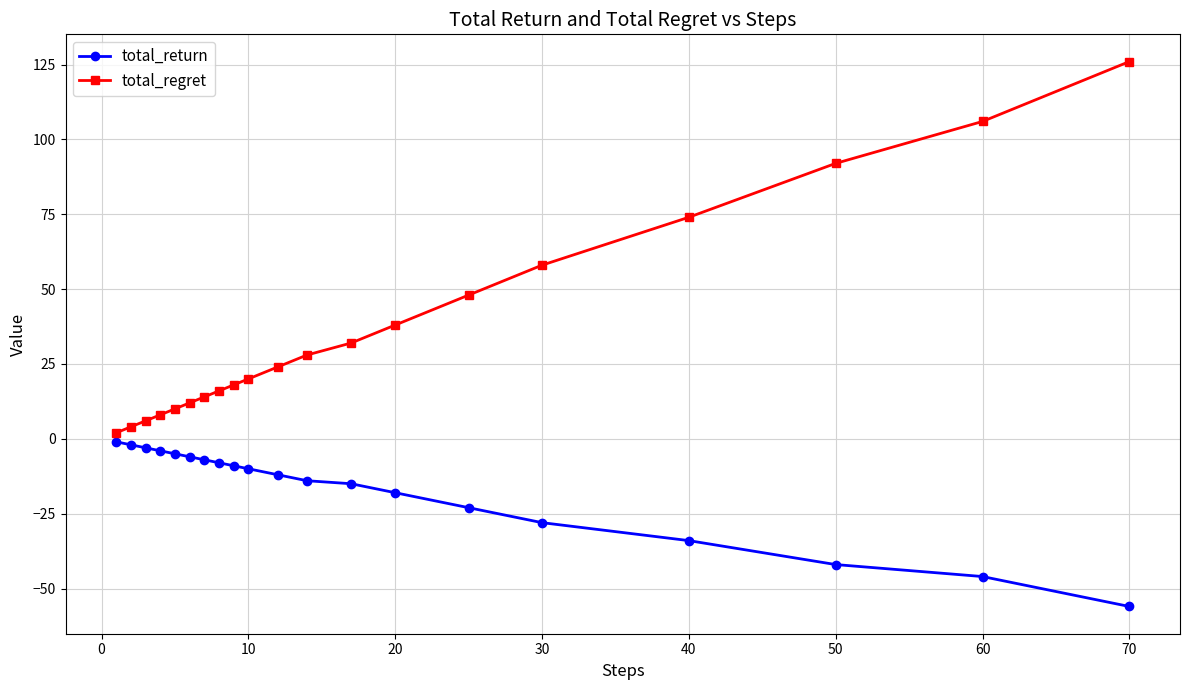

Rank the series by their maximum value, from highest to lowest.

total_regret, total_return